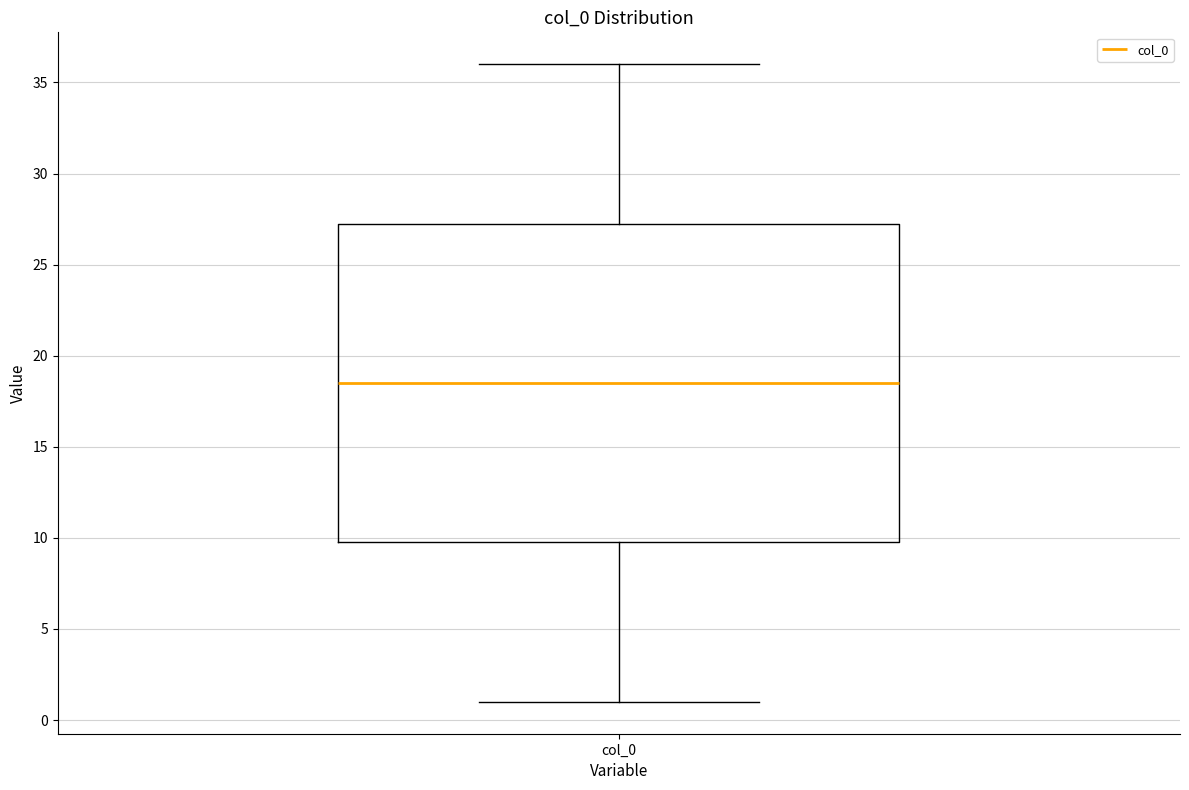

Read this box plot against the y-axis: the position of the median line, the range covered by the box, and the ends of both whiskers. The values are not printed on the chart, so give them approximately, as read against the axis.

median 18.5, box 10.0 to 27.5, whiskers 1.0 to 36.0